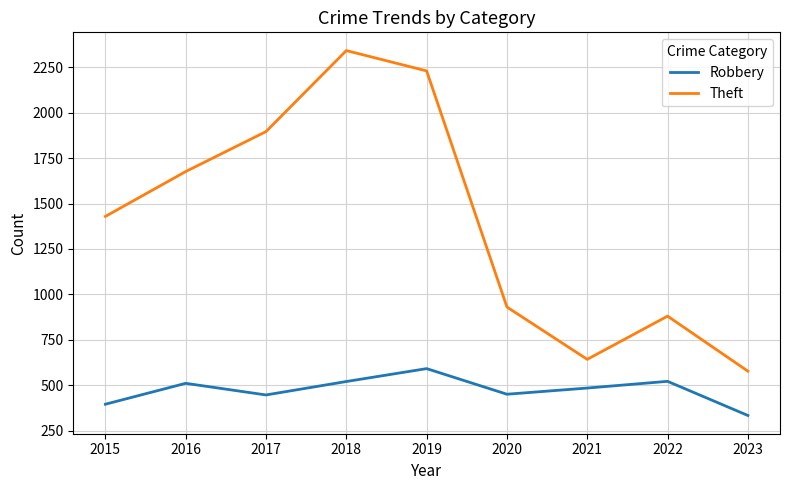

Which series changed the most between 2018 and 2021?

Theft